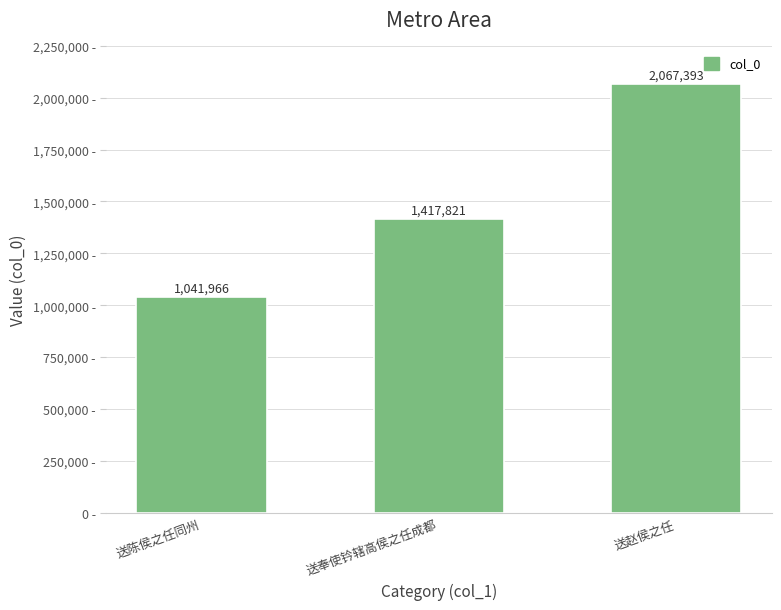

How many bars are there in total?

3